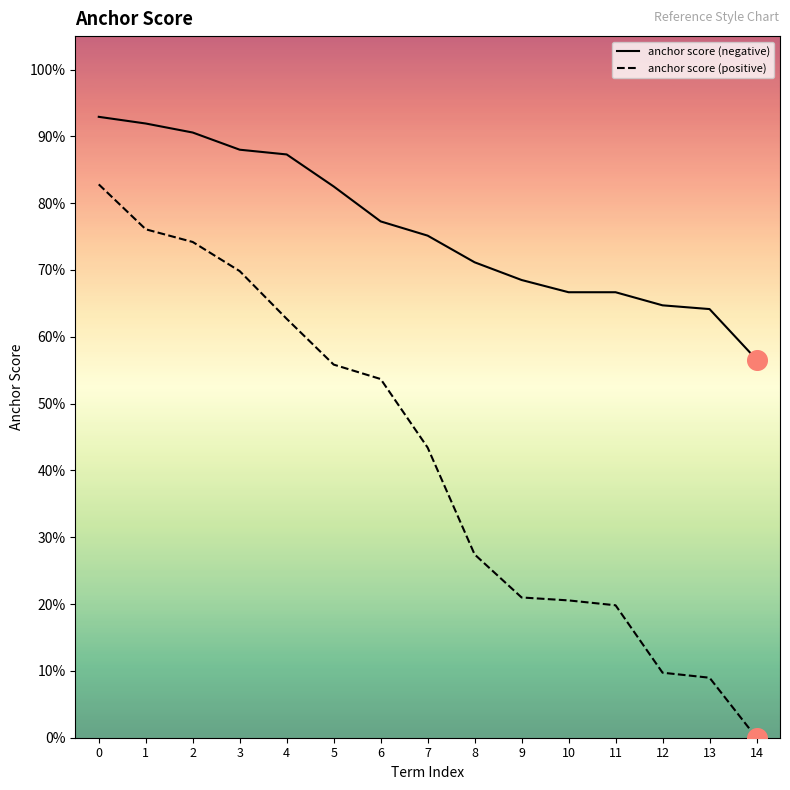

Which series has the largest total across all categories?

anchor score (negative)